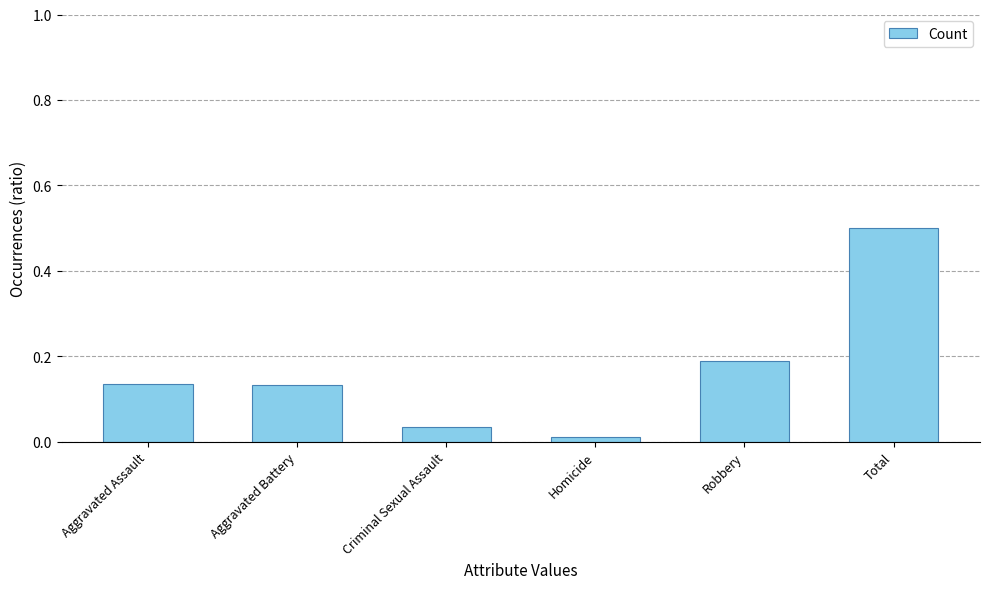

What is the difference between the maximum and second lowest values?

0.5